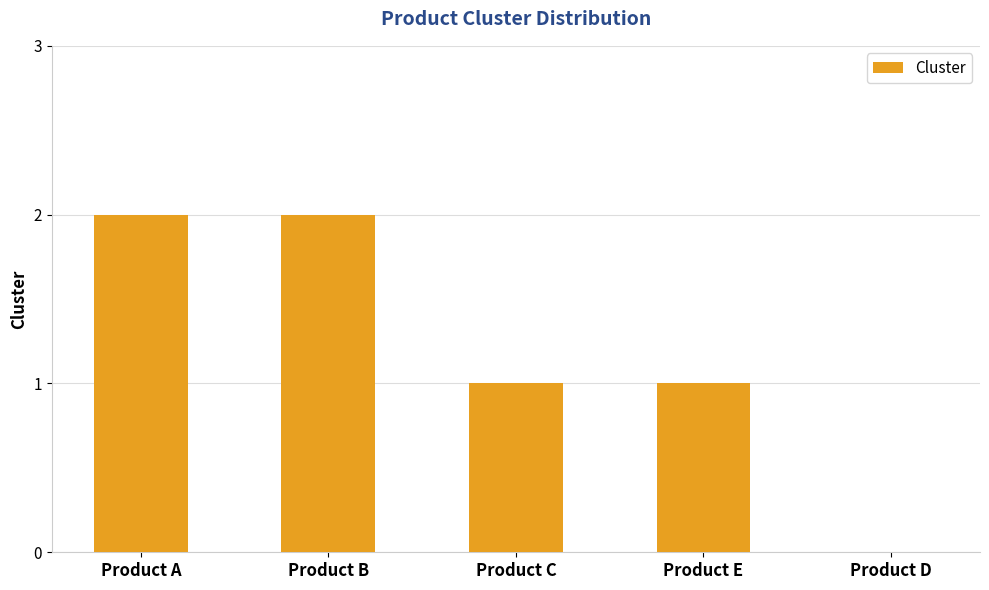

What is the sum of all values?

6